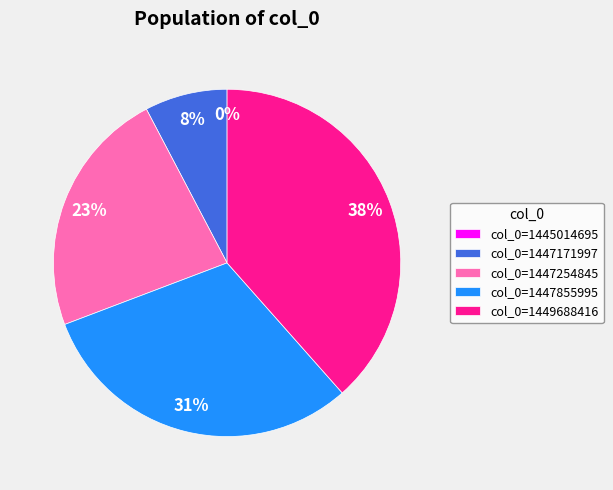

What portion of the pie excludes 1445014695?

100.0%